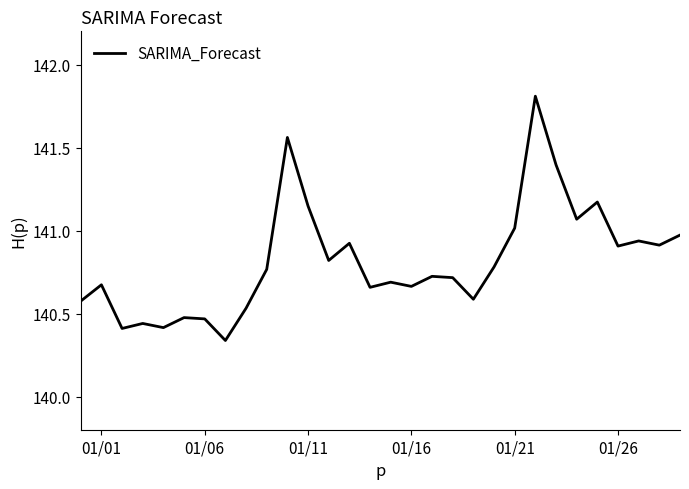

Count the number of categories in the chart.

30